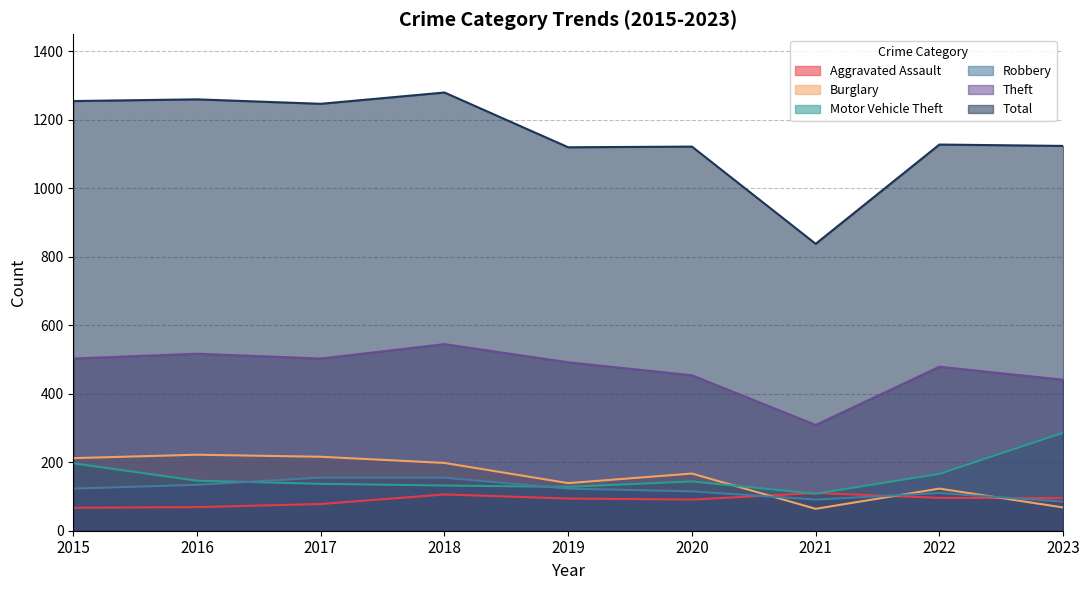

In Burglary, how many points are higher than both neighbors (excluding endpoints)?

3